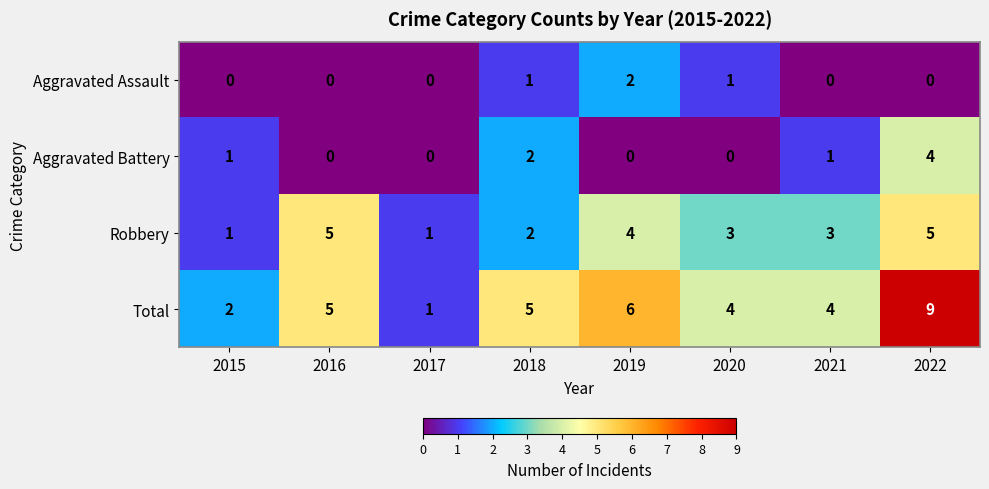

Which series has the largest total across all categories?

Total